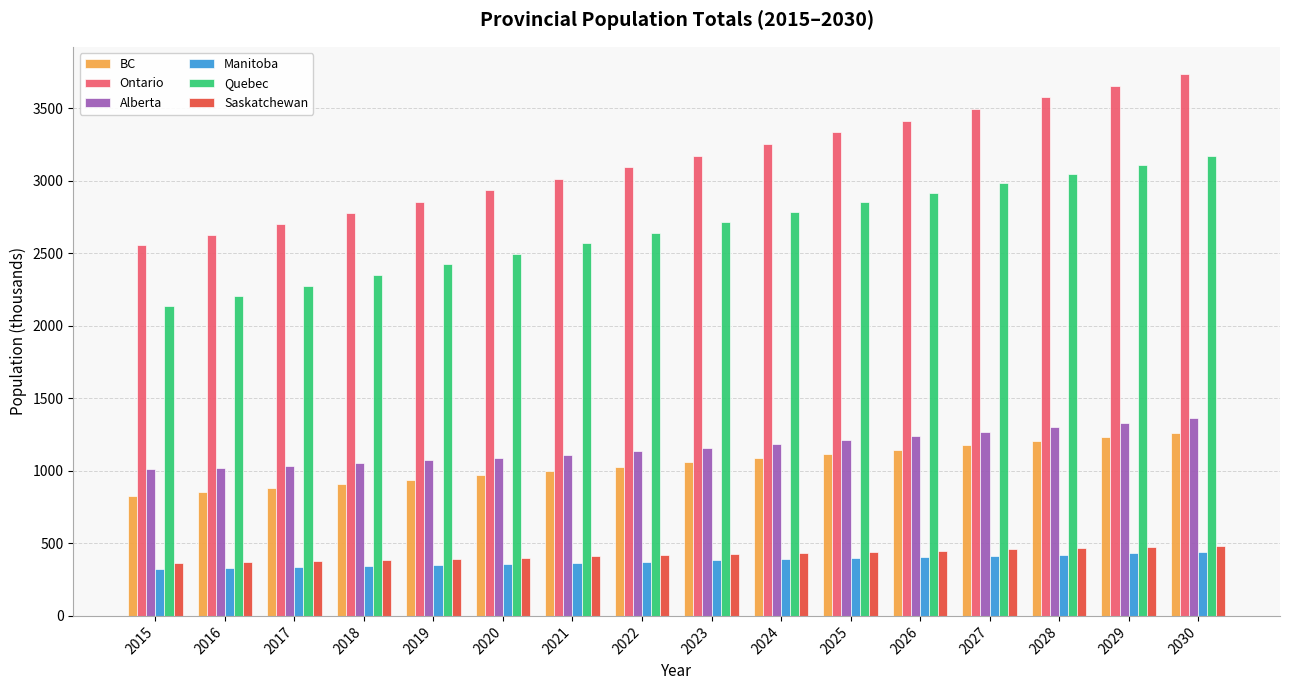

What is the greatest value displayed?

3738.2